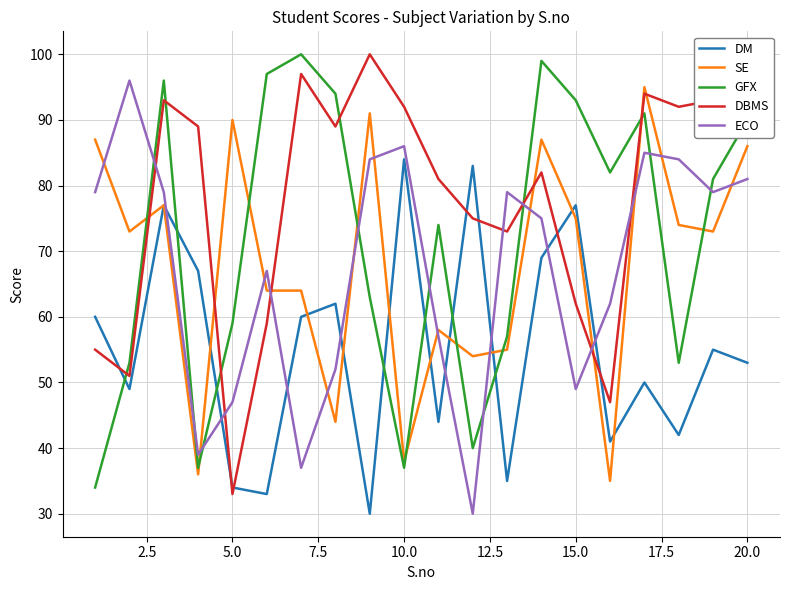

How many lines are shown in the chart?

5